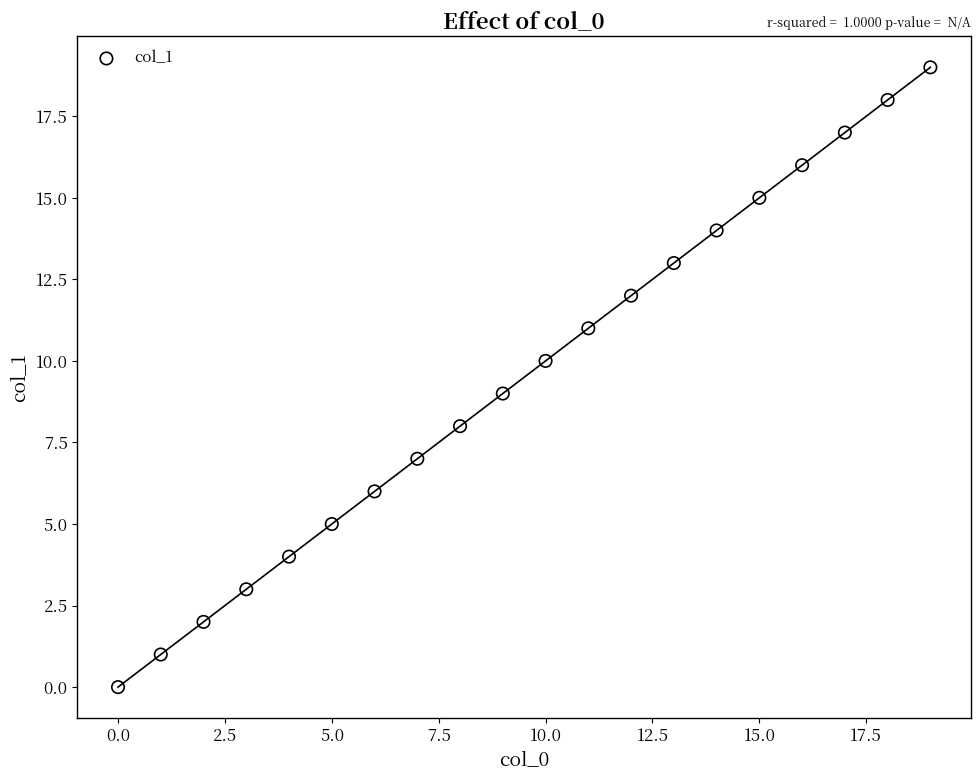

What is the range of Y values (max minus min)?

19